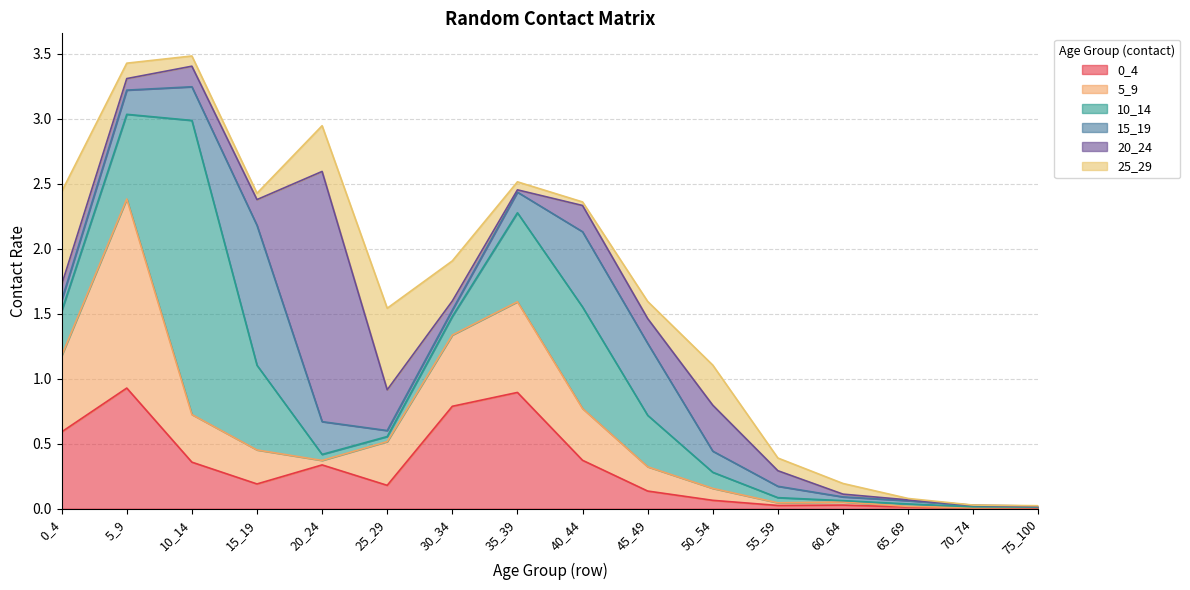

How many series are shown in this chart?

6